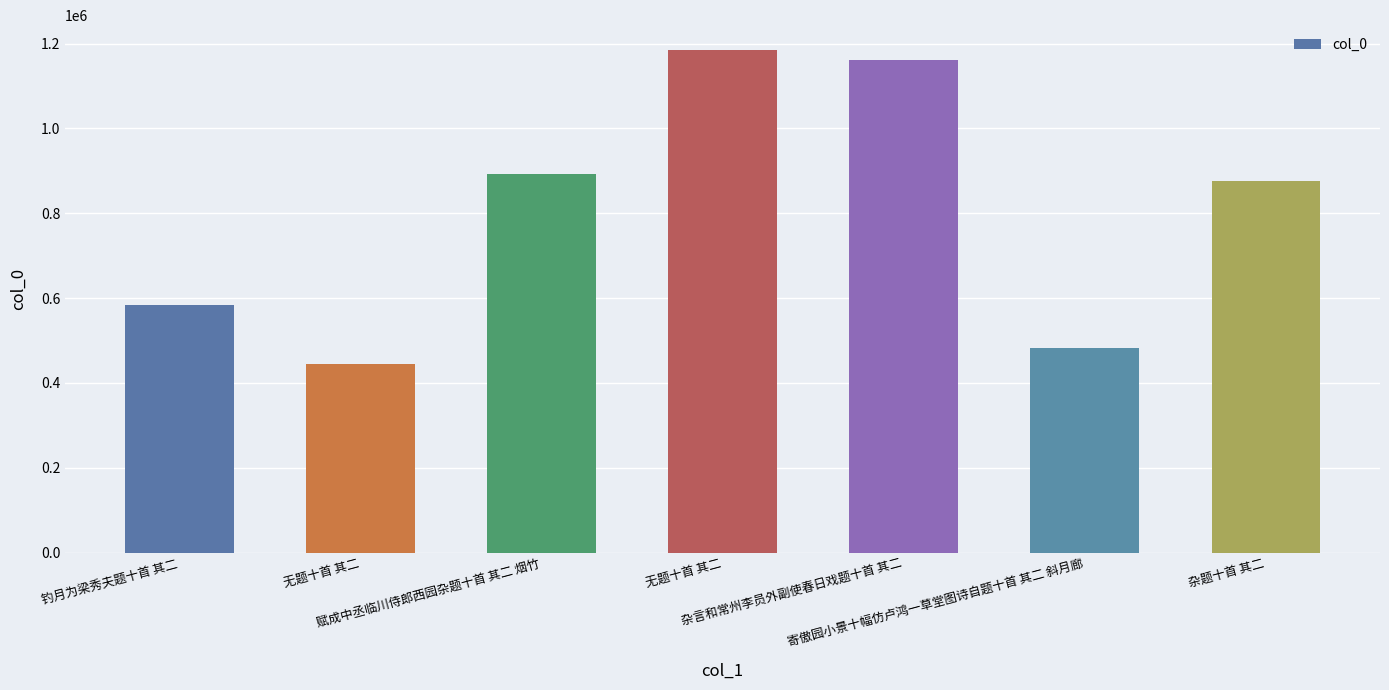

What is the maximum value shown in the chart?

1184267